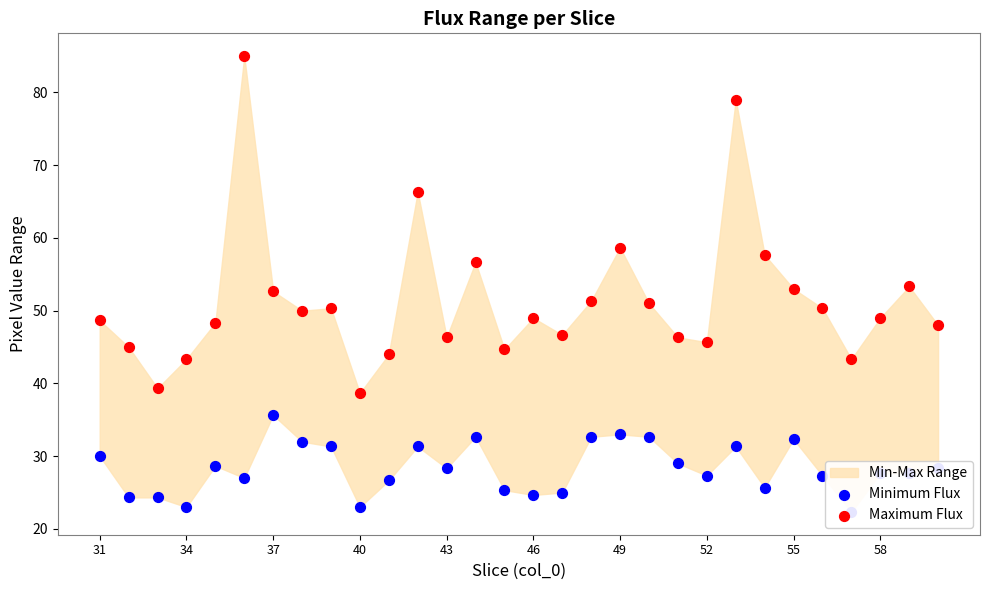

At how many categories does at least one series exceed 46?

22